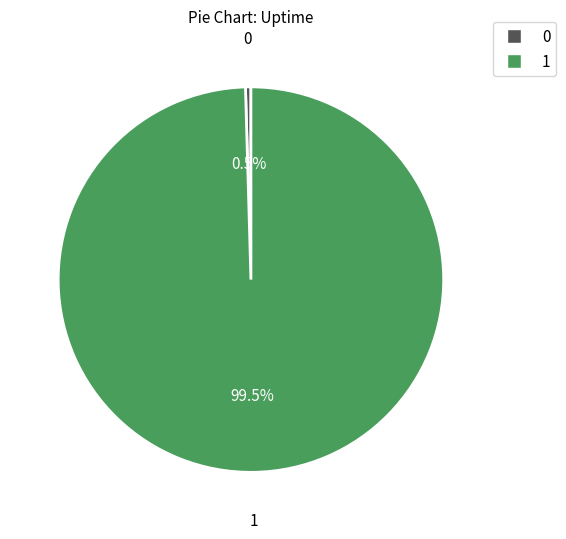

Does any single category account for the majority?

Yes